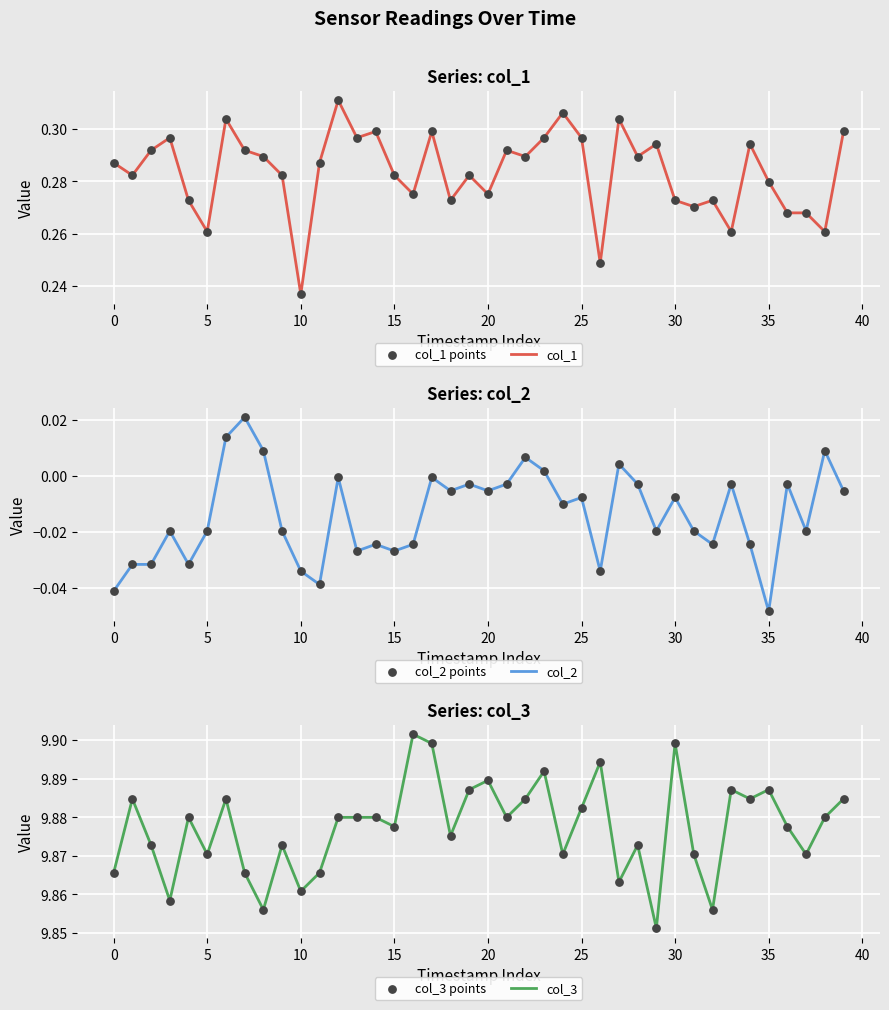

Which series has the widest spread of Y values?

col_1